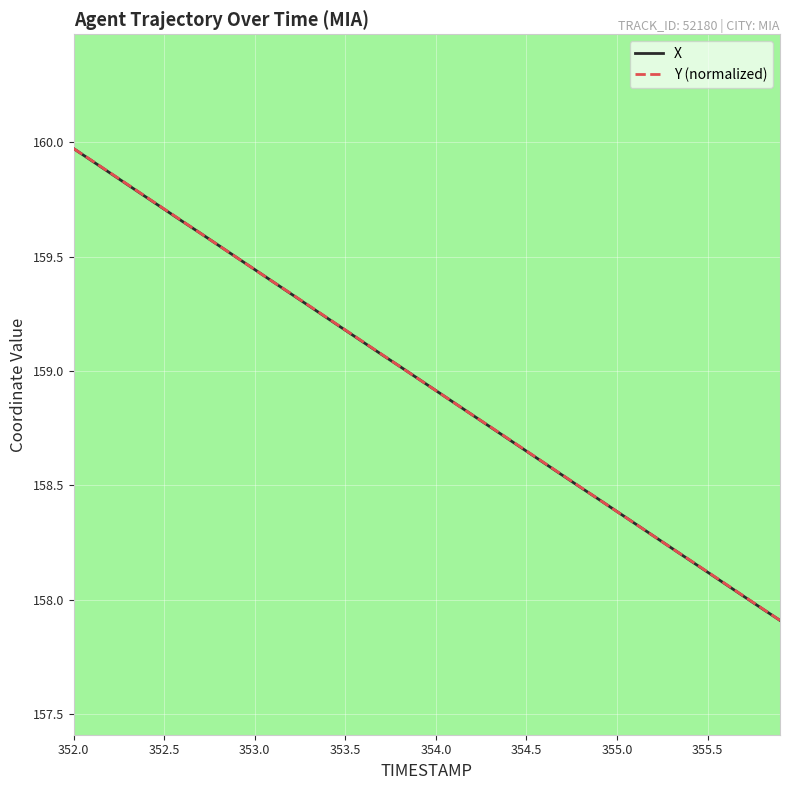

What is the difference between the maximum and second lowest values in the X series?

2.0